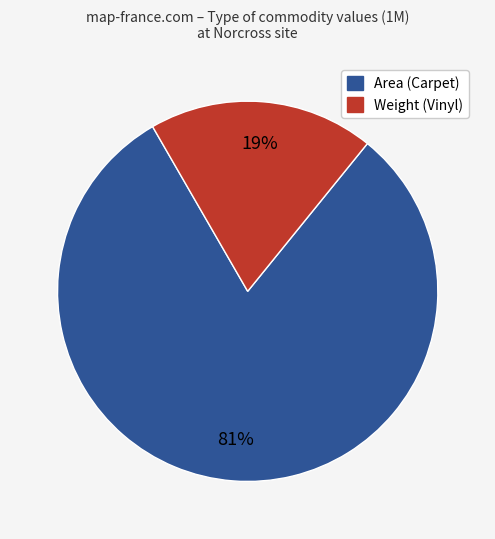

Does any single category account for the majority?

Yes